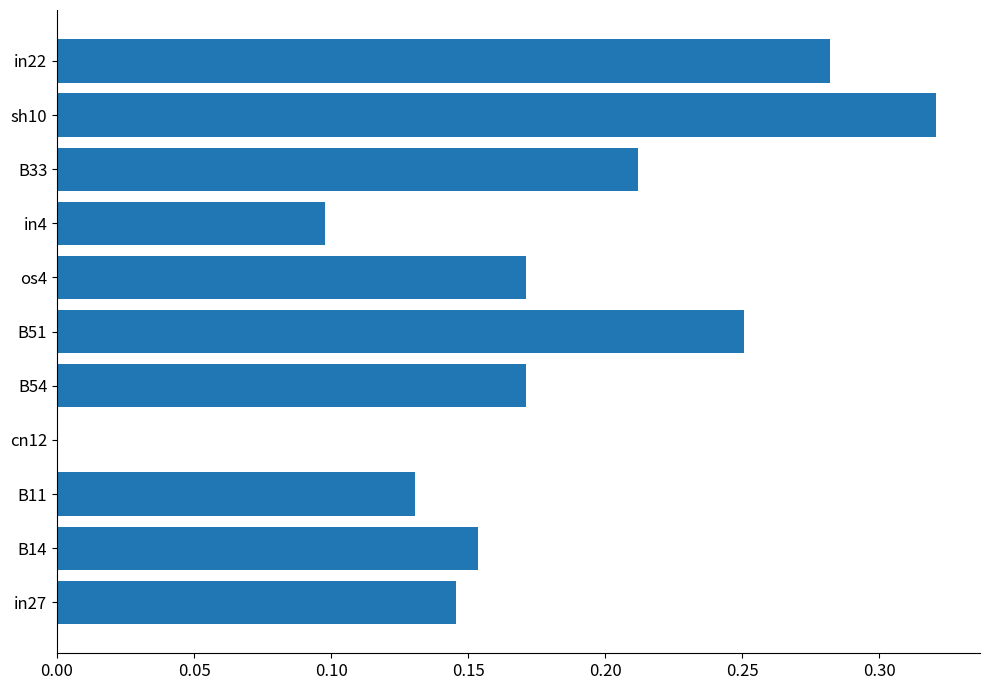

What is the sum of the values at os4 and B33?

0.4